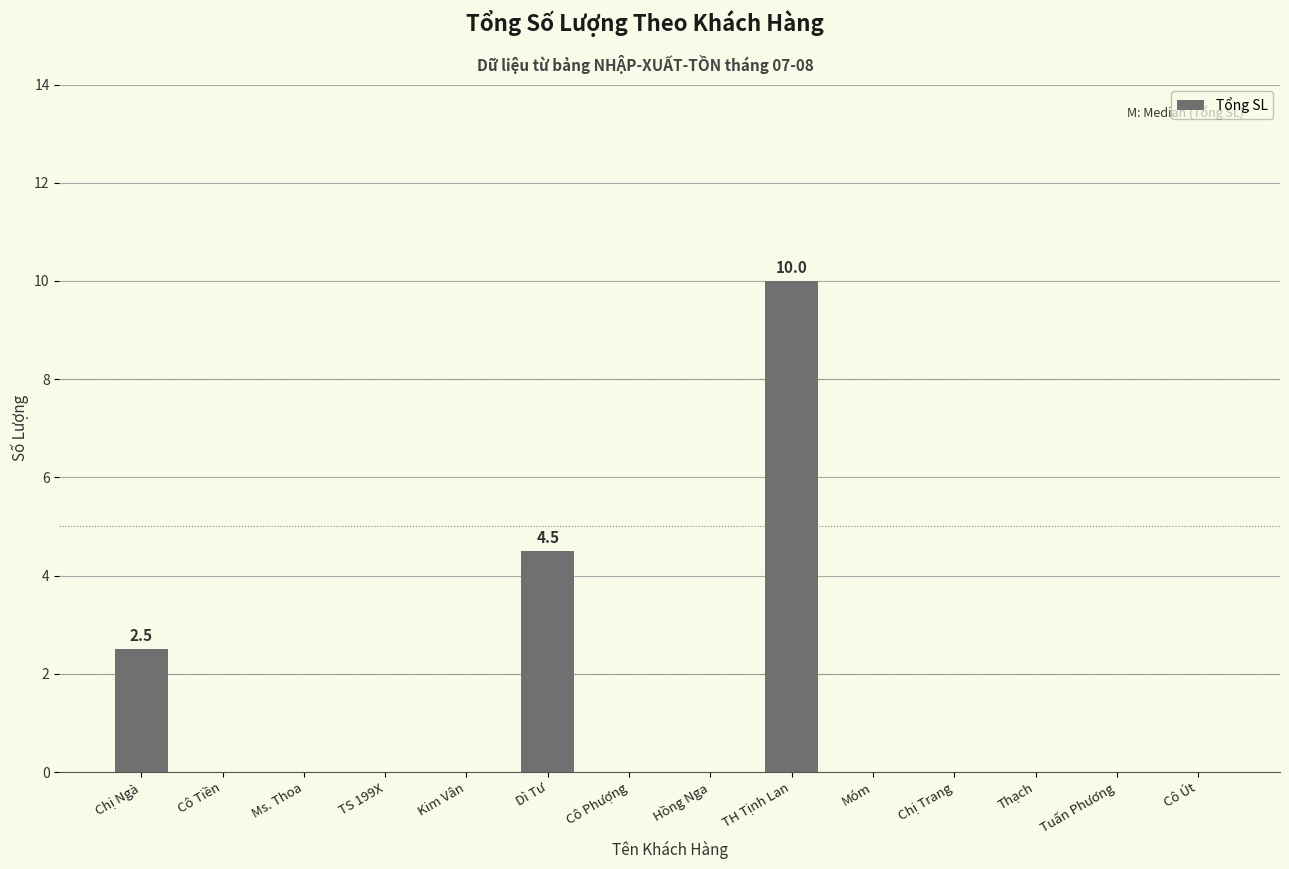

Reading left to right, extract all data points from this chart.

Chị Ngà=2.5	Cô Tiền=0.0	Ms. Thoa=0.0	TS 199X=0.0	Kim Vân=0.0	Dì Tư=4.5	Cô Phượng=0.0	Hồng Nga=0.0	TH Tịnh Lan=10.0	Móm=0.0	Chị Trang=0.0	Thạch=0.0	Tuấn Phương=0.0	Cô Út=0.0